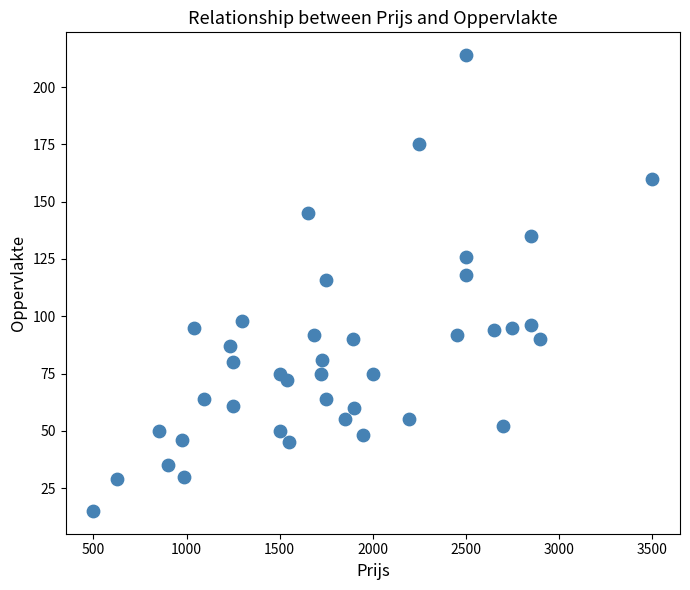

What is the range of Y values (max minus min)?

199